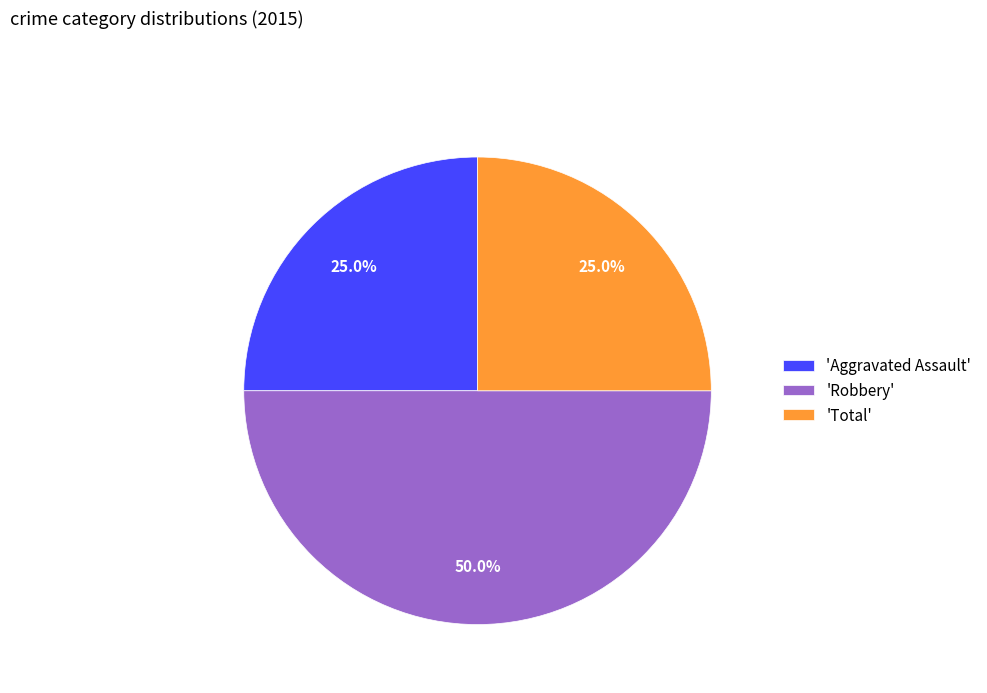

Which category has the biggest portion of the pie?

'Robbery'